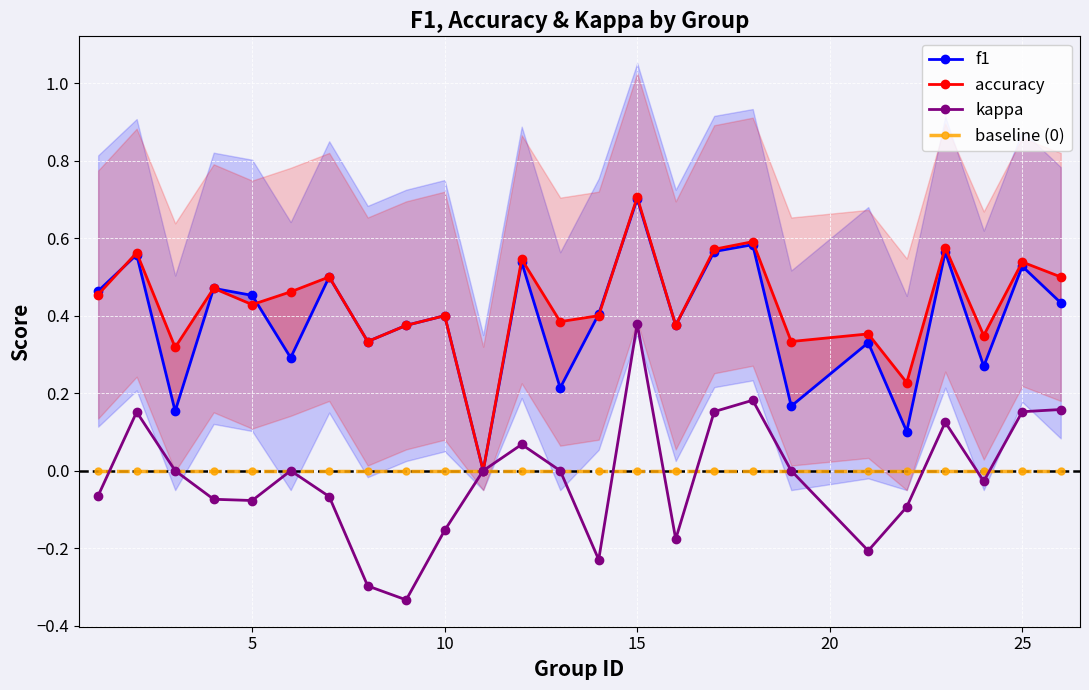

Which category has the highest value in the f1 series?

15